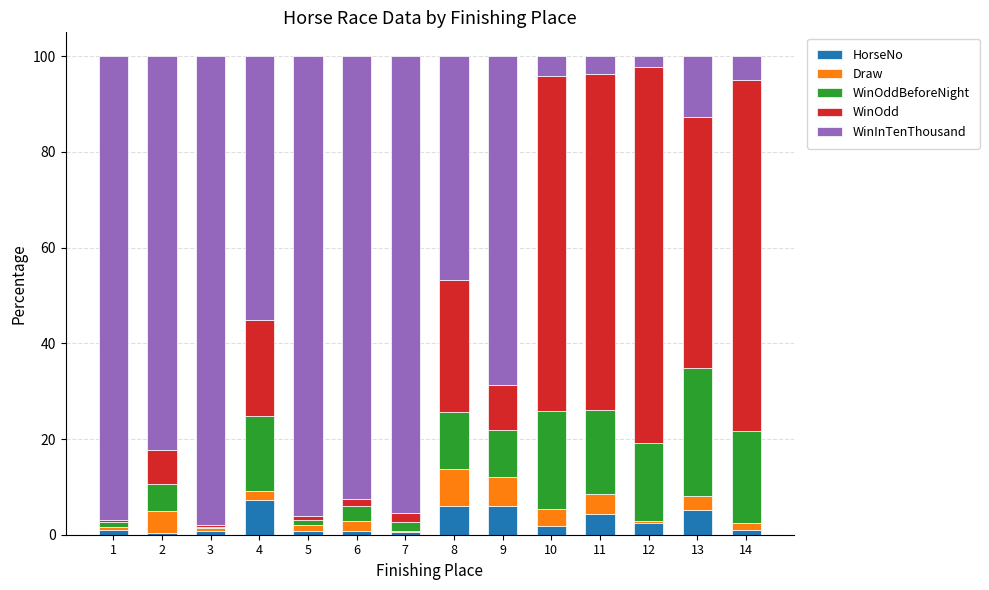

Between 9 and 6, which is larger?

9